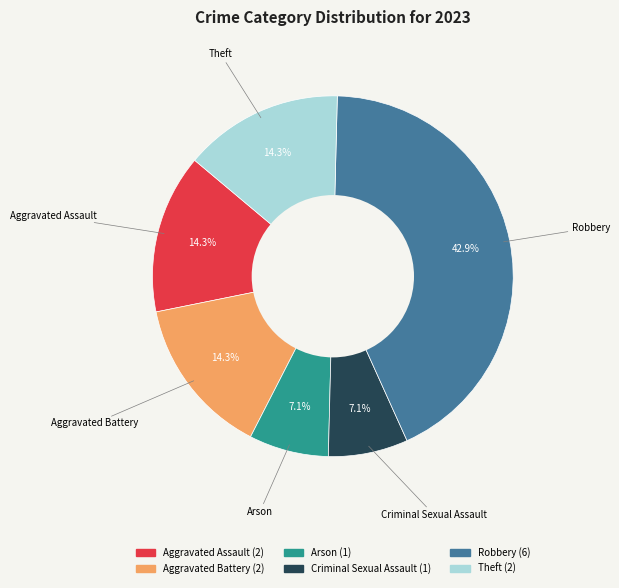

Do Arson and Aggravated Battery together represent more than half of the pie?

No